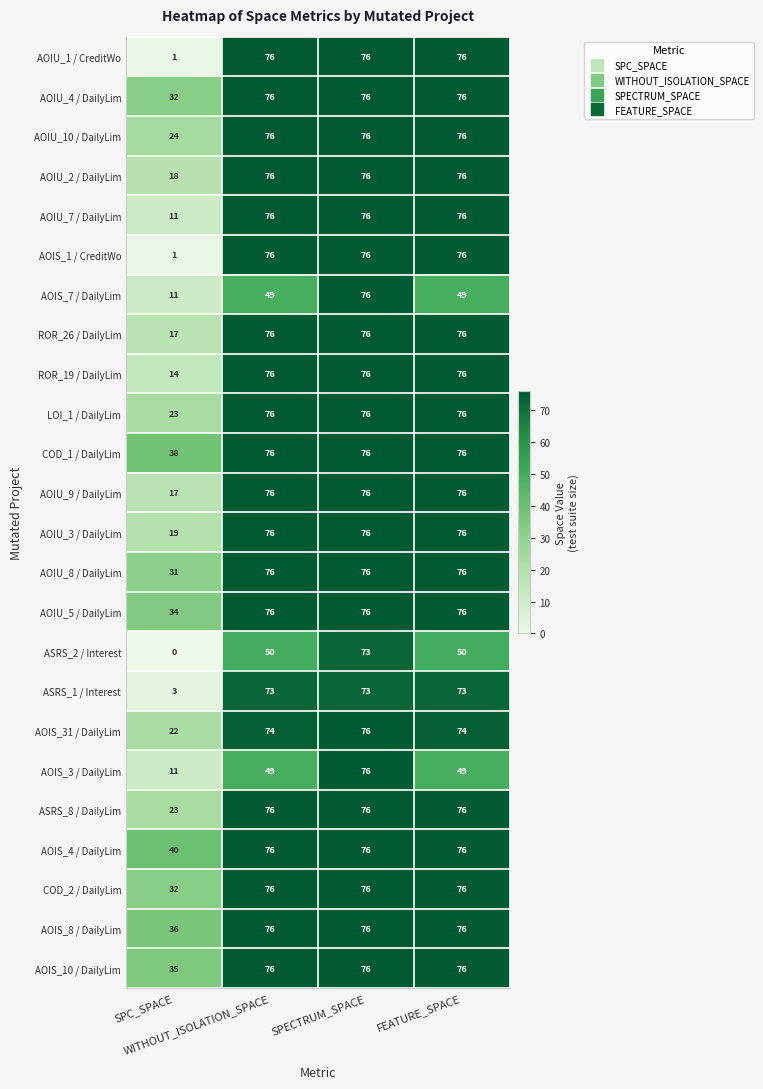

What is the lowest value of the AOIS_8 / DailyLim series?

36